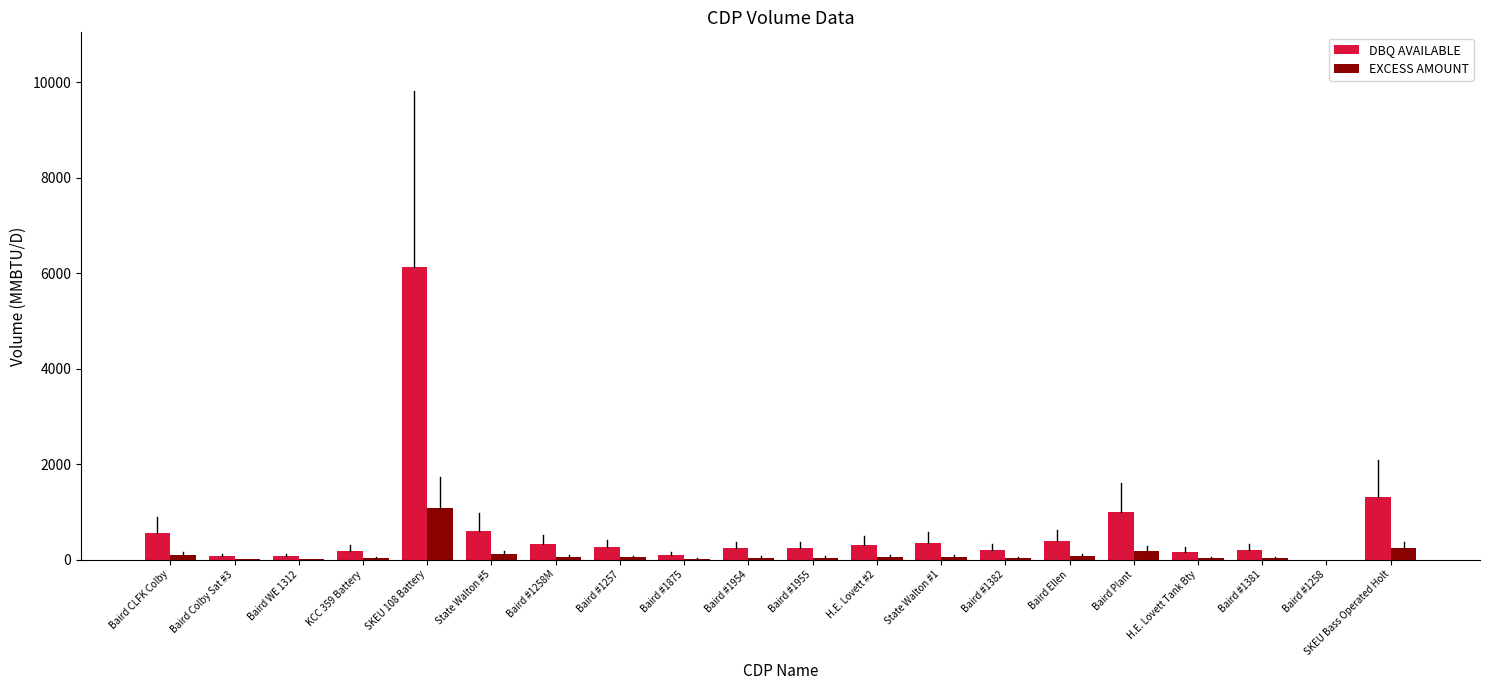

Does the chart contain stacked bars?

No